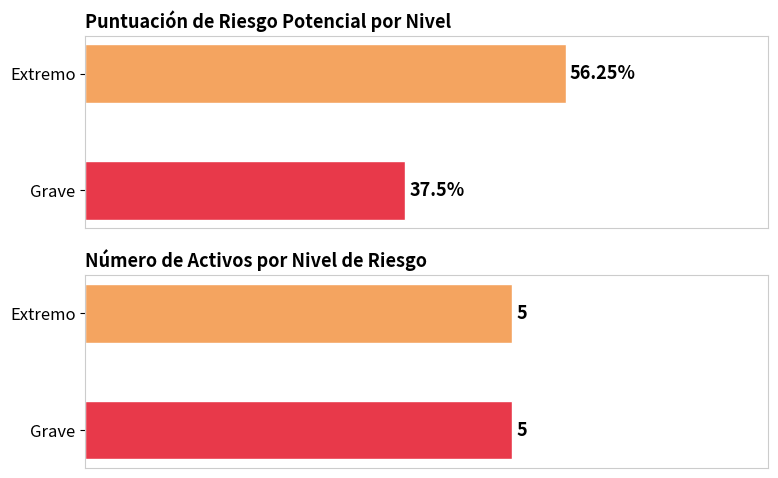

What is the label of the 2nd bar from the left?

Grave